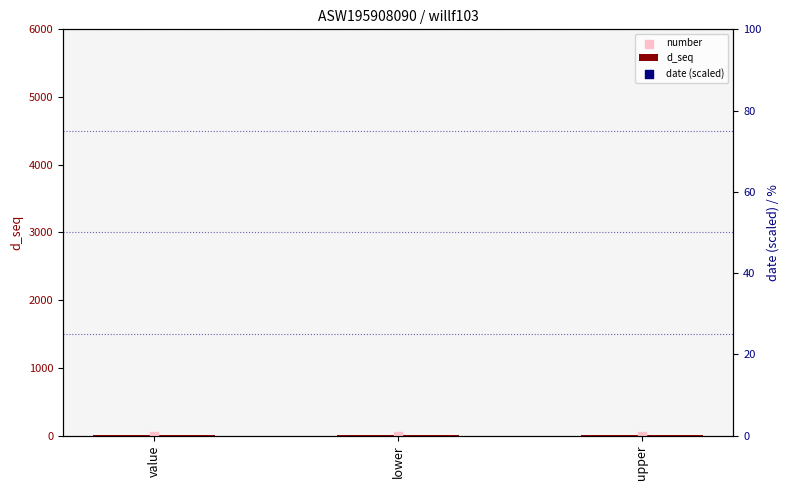

Which series has the largest Y range (max minus min)?

d_seq